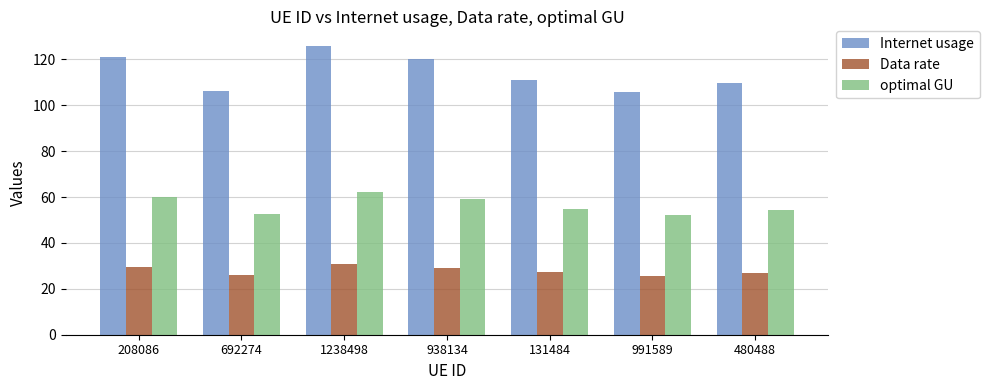

How many data points does each series have?

7